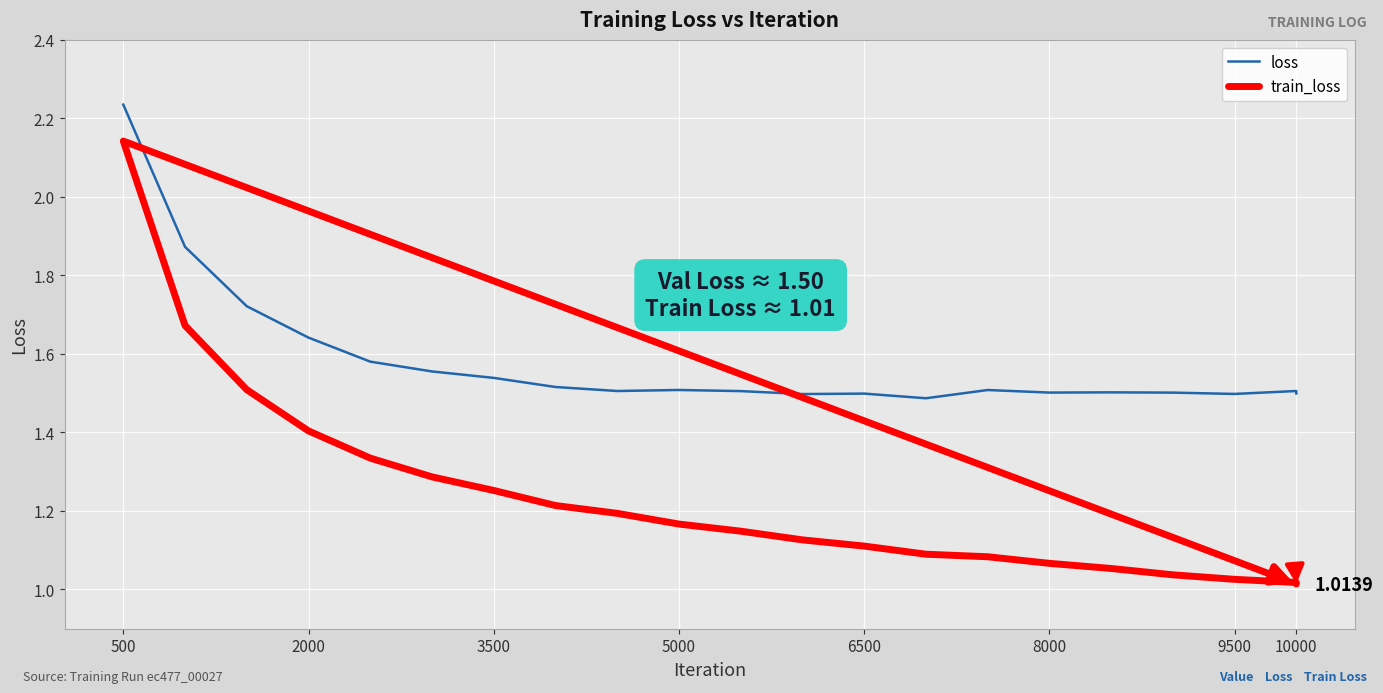

True or false: train_loss and loss intersect in this chart.

False